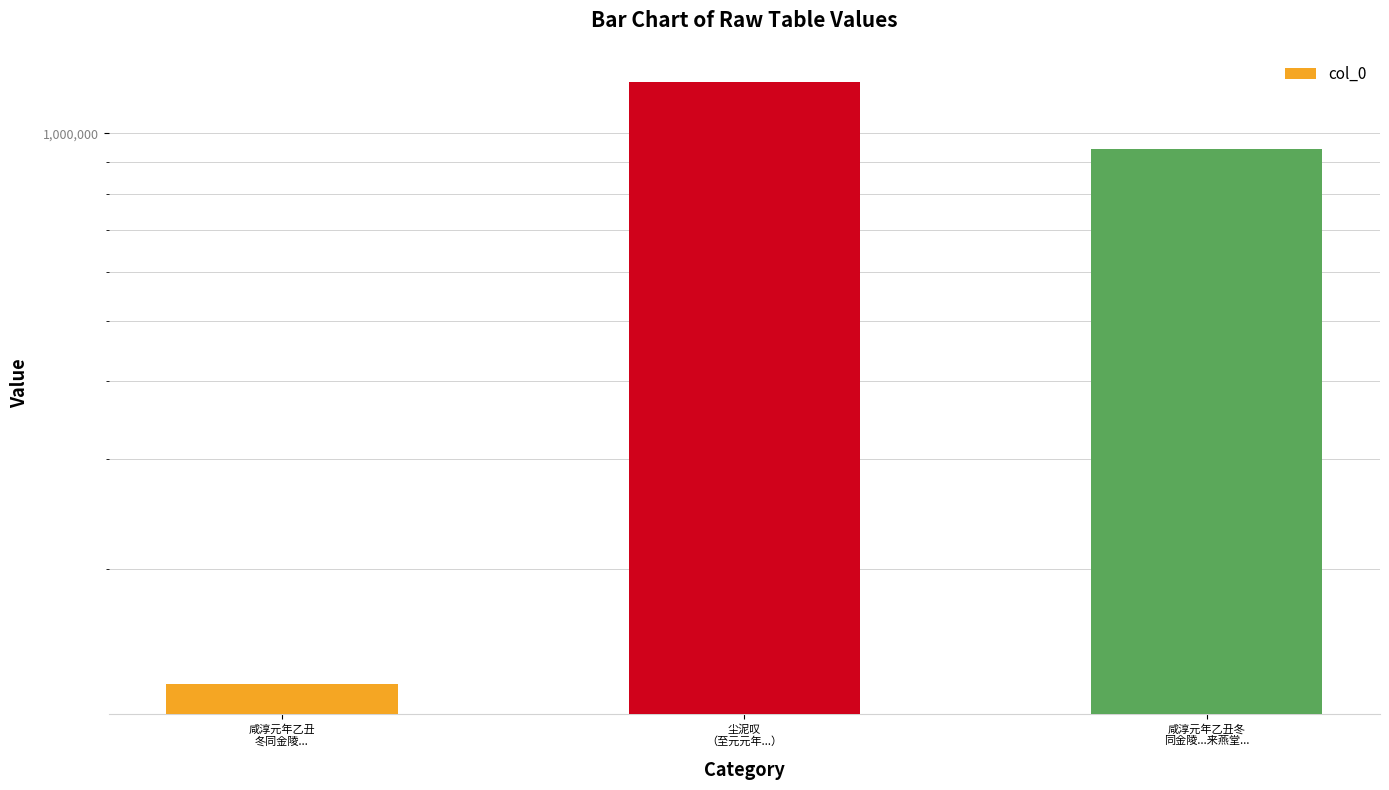

Are the bars horizontal?

No